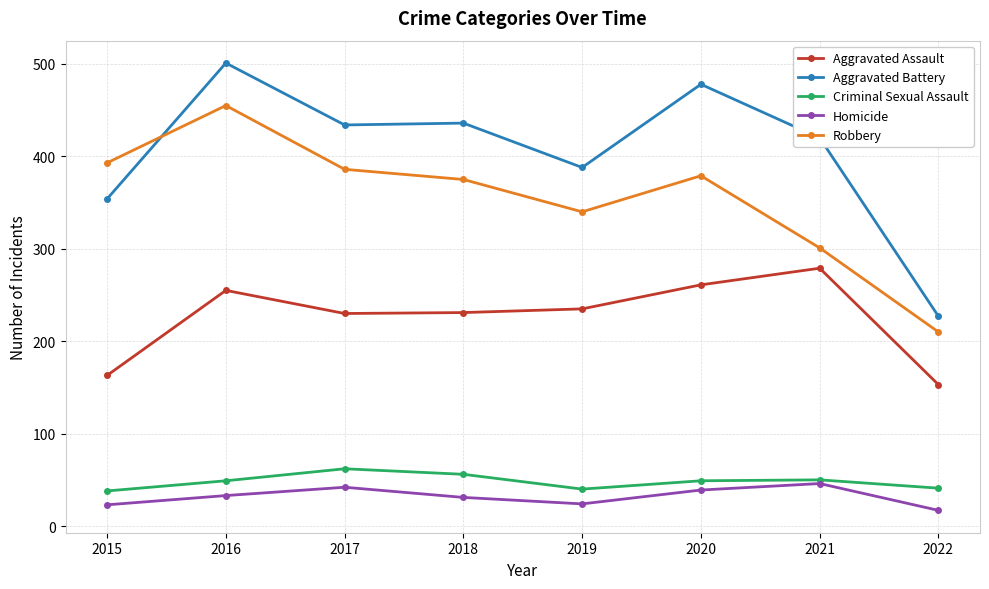

At which category is the sum across all series the highest?

2016